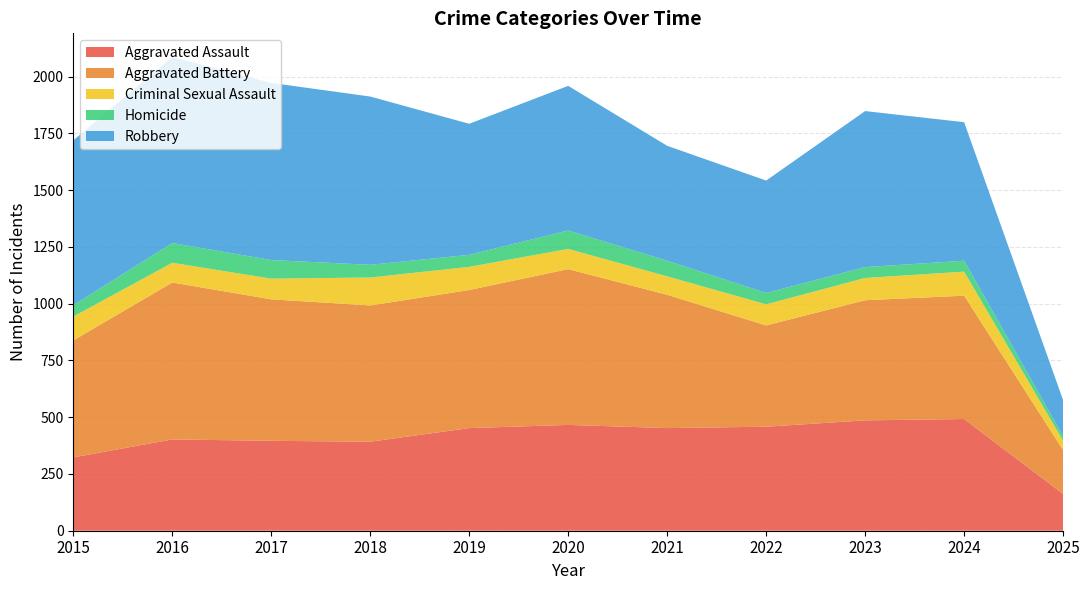

Reading left to right, transcribe all the data shown in this chart.

Aggravated Assault: 2015=323	2016=402	2017=396	2018=392	2019=452	2020=466	2021=452	2022=458	2023=486	2024=492	2025=162
Aggravated Battery: 2015=515	2016=691	2017=623	2018=600	2019=608	2020=686	2021=587	2022=446	2023=529	2024=543	2025=193
Criminal Sexual Assault: 2015=105	2016=87	2017=91	2018=123	2019=102	2020=89	2021=81	2022=93	2023=98	2024=106	2025=41
Homicide: 2015=50	2016=87	2017=82	2018=56	2019=53	2020=81	2021=69	2022=50	2023=48	2024=48	2025=20
Robbery: 2015=726	2016=819	2017=780	2018=741	2019=577	2020=637	2021=506	2022=495	2023=687	2024=610	2025=159